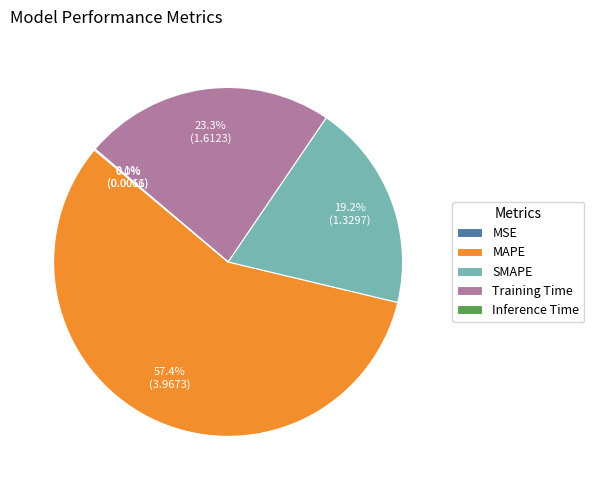

Which category accounts for the majority?

MAPE